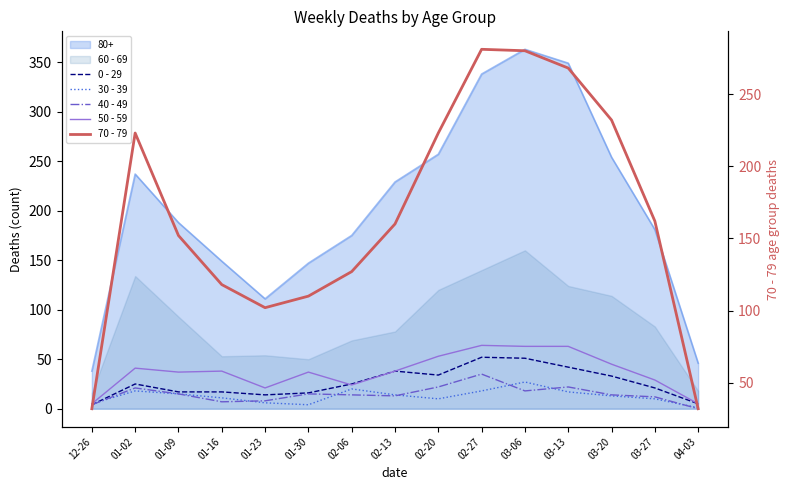

True or false: 50 - 59 and 0 - 29 cross at least once.

True